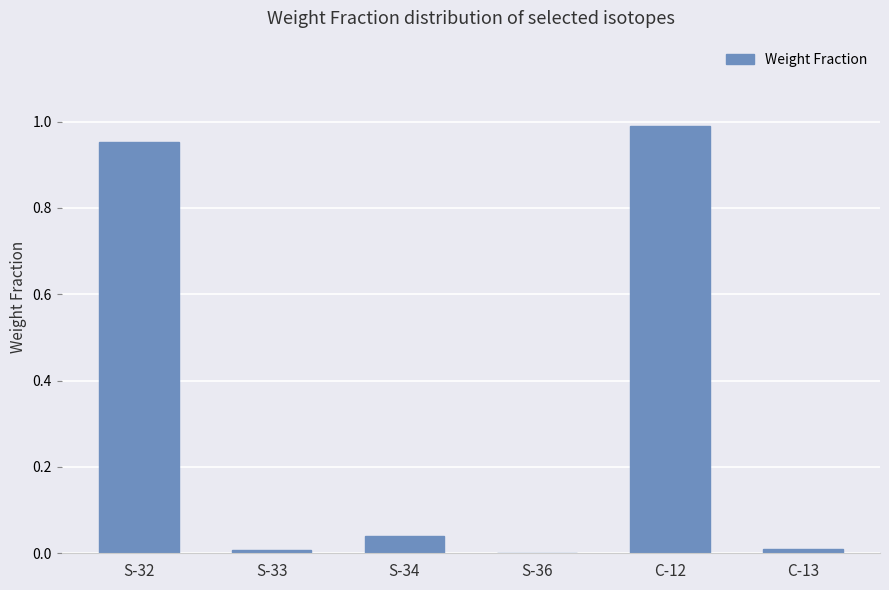

Which label corresponds to the largest value in the chart?

C-12